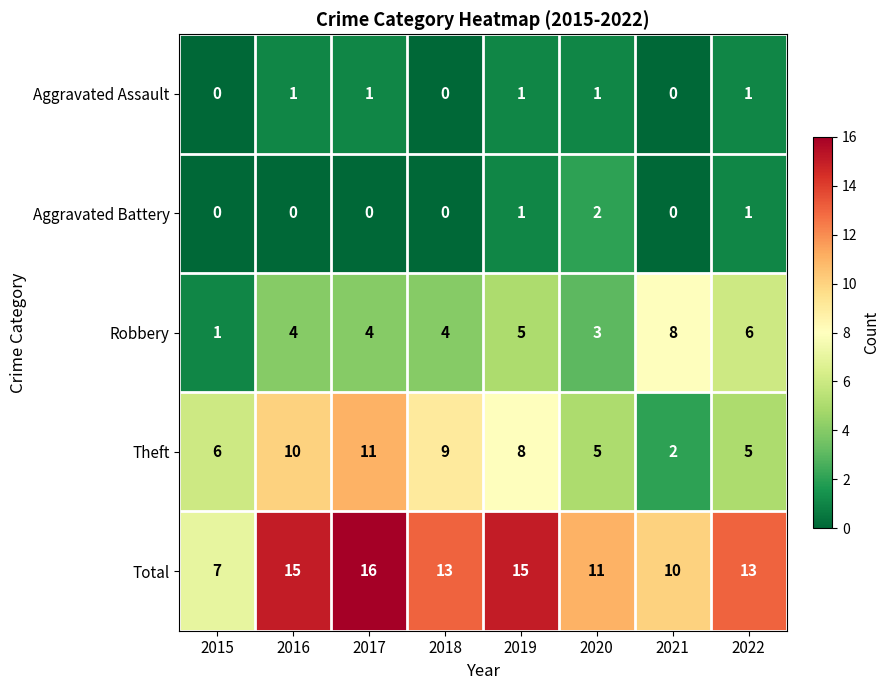

The Aggravated Battery series shows -1 at 2018. True or false?

False